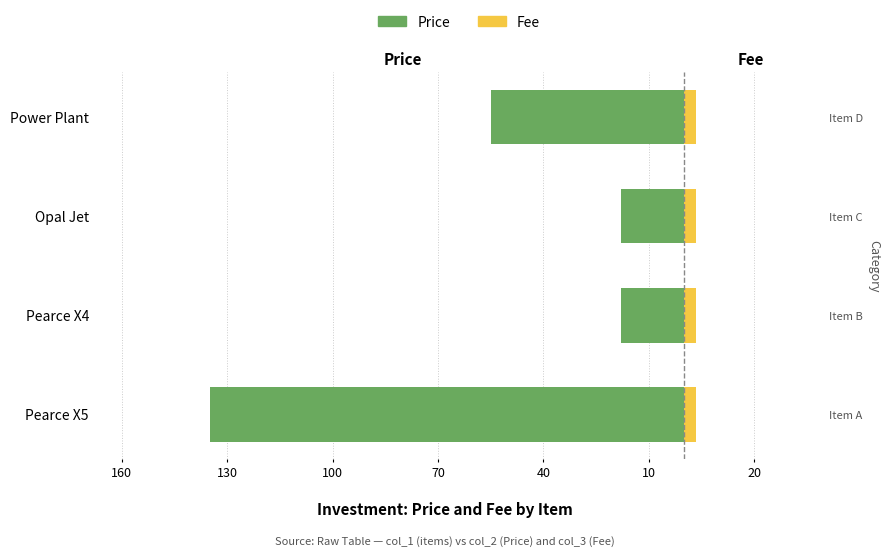

The Price series shows -12.2 at Opal Jet. True or false?

False